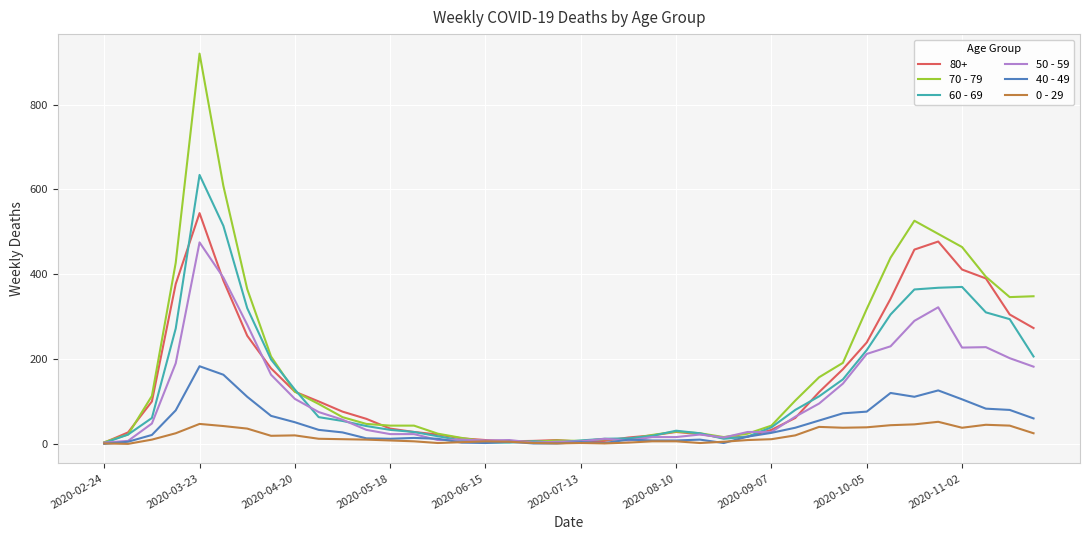

What is the maximum value shown in the chart?

920